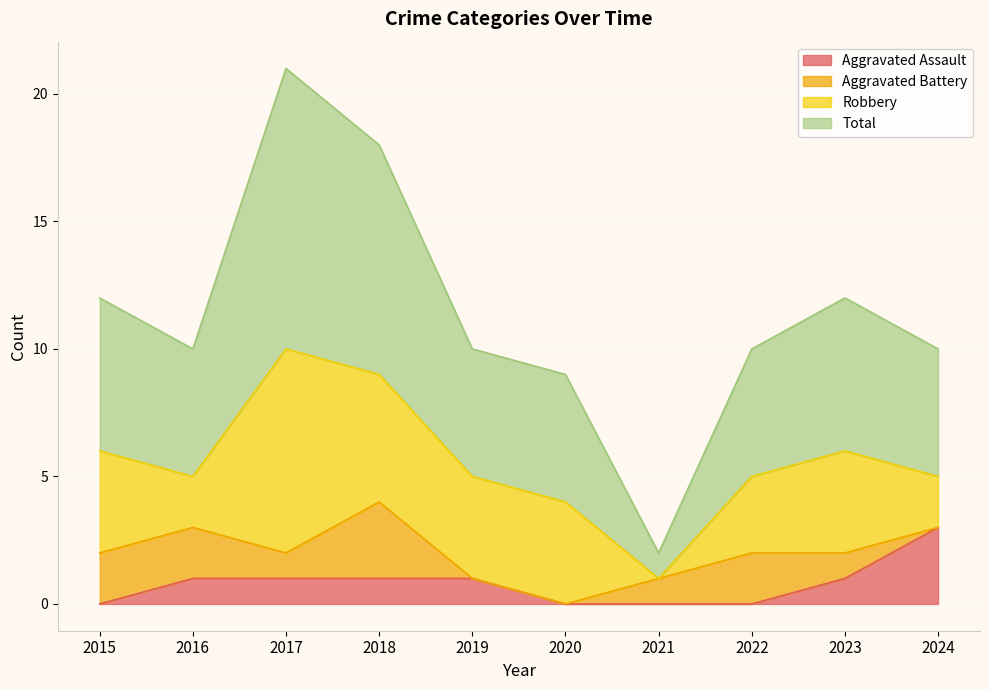

True or false: Aggravated Assault has a value of 0 at 2022.

True